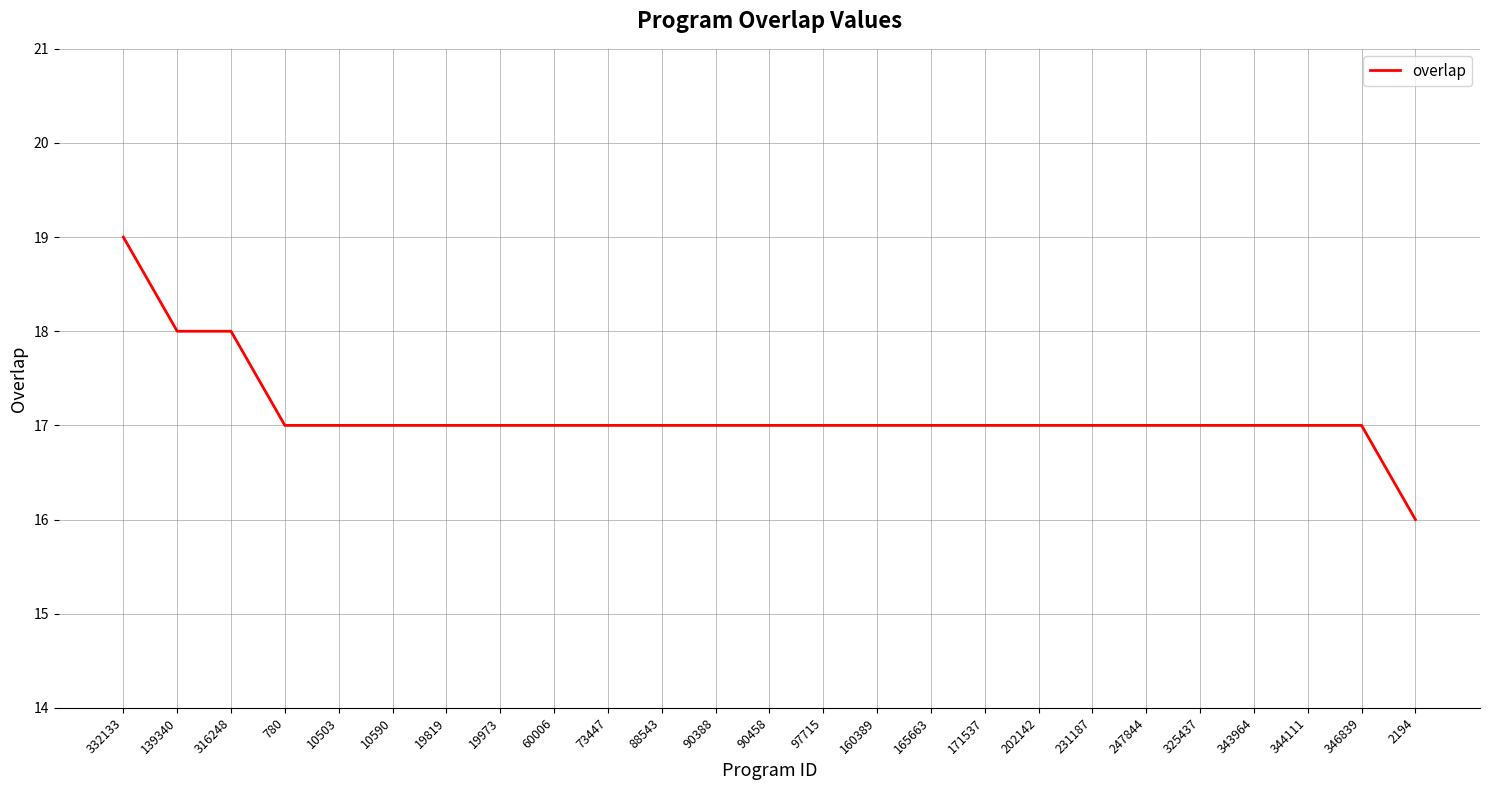

At which label does the data first exceed 17?

332133